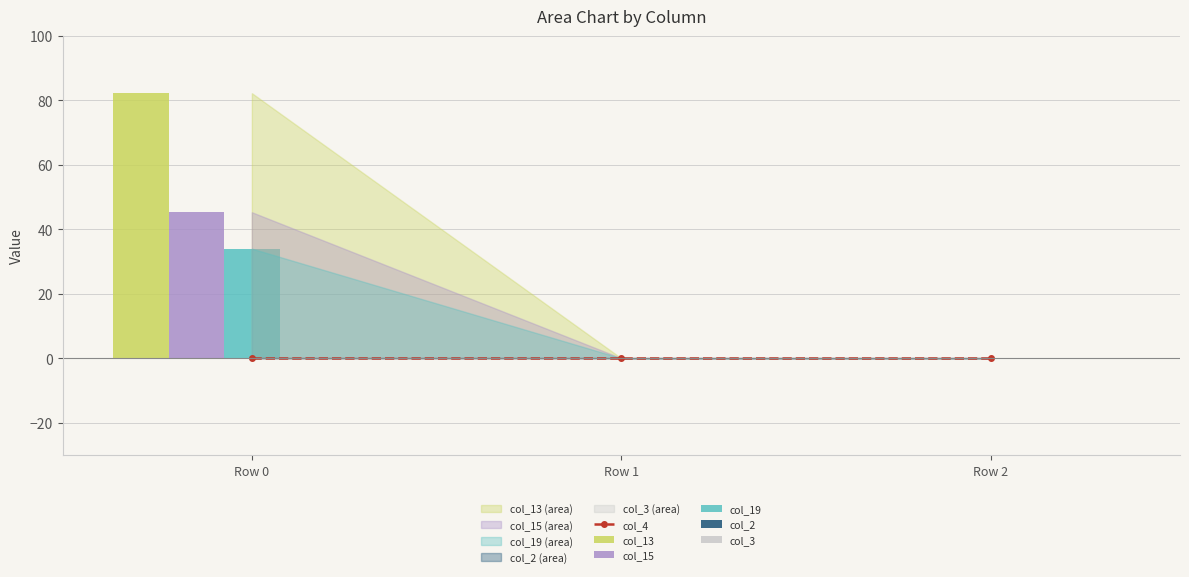

What is the difference between the highest and lowest values at Row 0?

82.2